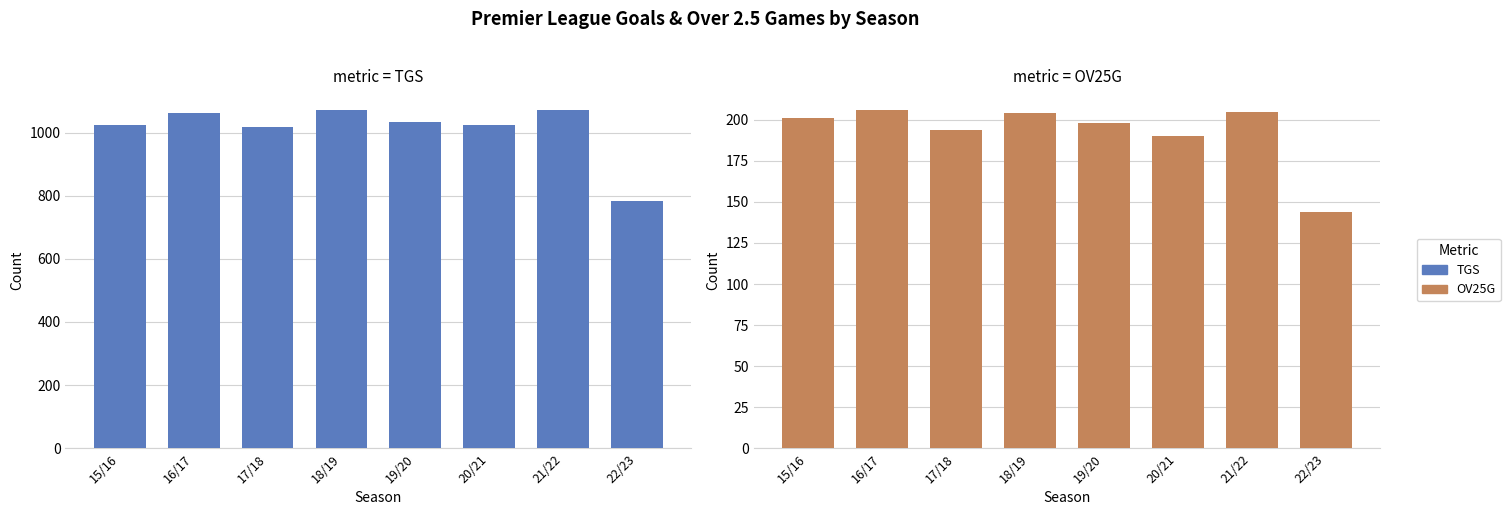

Is it true that OV25G equals 96 at 19/20?

False